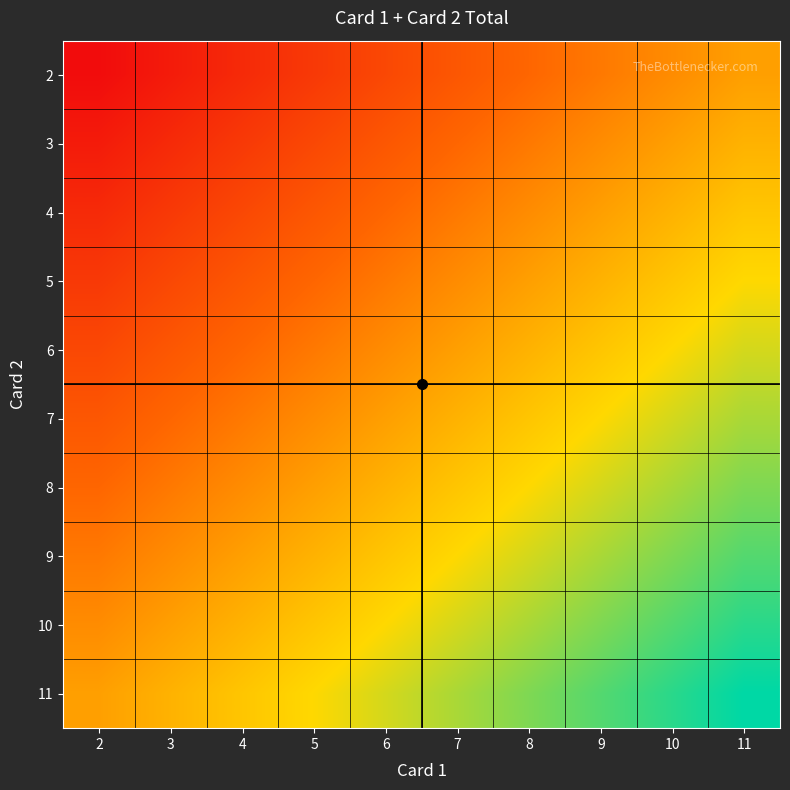

Reading left to right, list all the values displayed in this chart.

2: 2=4	3=5	4=6	5=7	6=8	7=9	8=10	9=11	10=12	11=13
3: 2=5	3=6	4=7	5=8	6=9	7=10	8=11	9=12	10=13	11=14
4: 2=6	3=7	4=8	5=9	6=10	7=11	8=12	9=13	10=14	11=15
5: 2=7	3=8	4=9	5=10	6=11	7=12	8=13	9=14	10=15	11=16
6: 2=8	3=9	4=10	5=11	6=12	7=13	8=14	9=15	10=16	11=17
7: 2=9	3=10	4=11	5=12	6=13	7=14	8=15	9=16	10=17	11=18
8: 2=10	3=11	4=12	5=13	6=14	7=15	8=16	9=17	10=18	11=19
9: 2=11	3=12	4=13	5=14	6=15	7=16	8=17	9=18	10=19	11=20
10: 2=12	3=13	4=14	5=15	6=16	7=17	8=18	9=19	10=20	11=21
11: 2=13	3=14	4=15	5=16	6=17	7=18	8=19	9=20	10=21	11=22